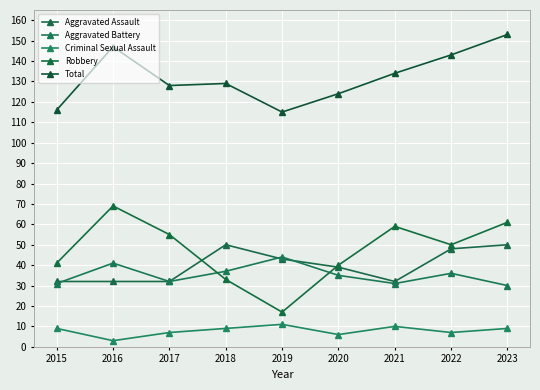

What is the greatest value displayed?

153